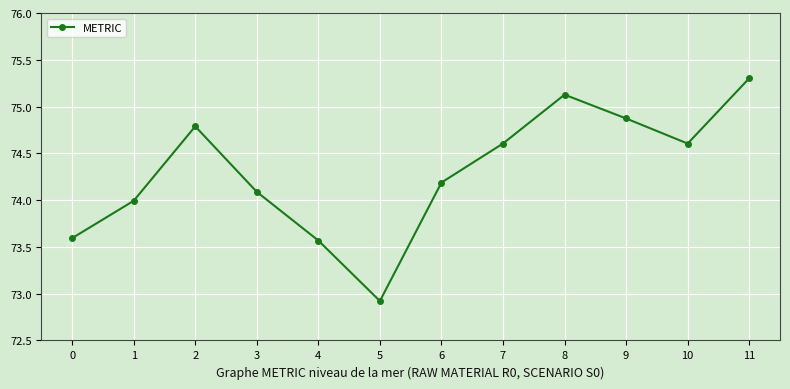

Is this an area chart (filled region under the line)?

No